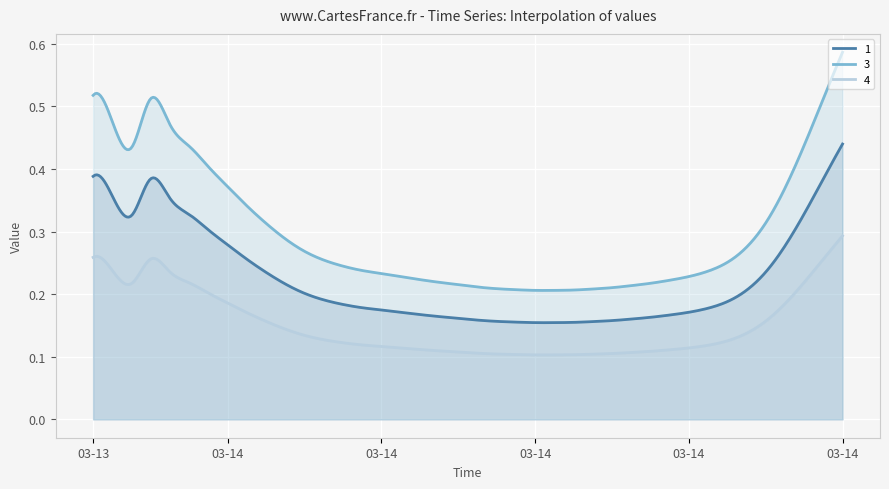

The value of 4 at 2019-03-14 07:15 is 0.2. True or false?

False